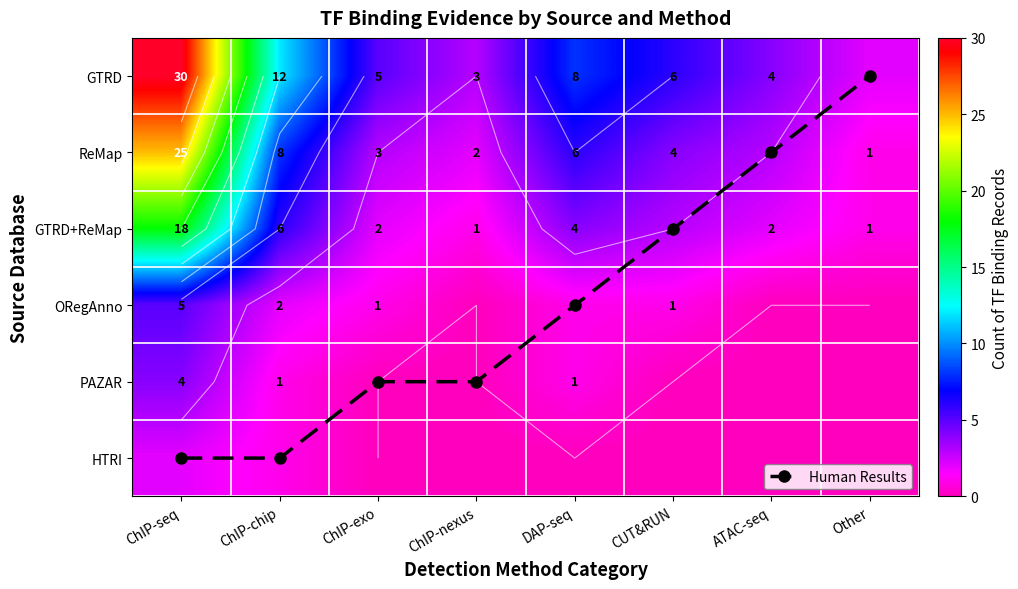

How many distinct data groups are displayed?

7